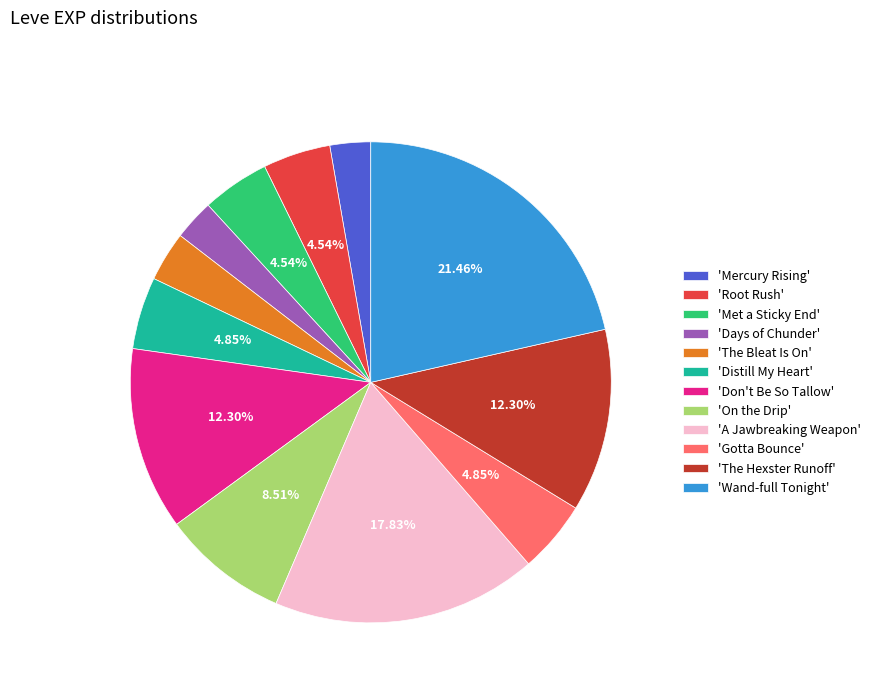

How many slices are in this pie chart?

12